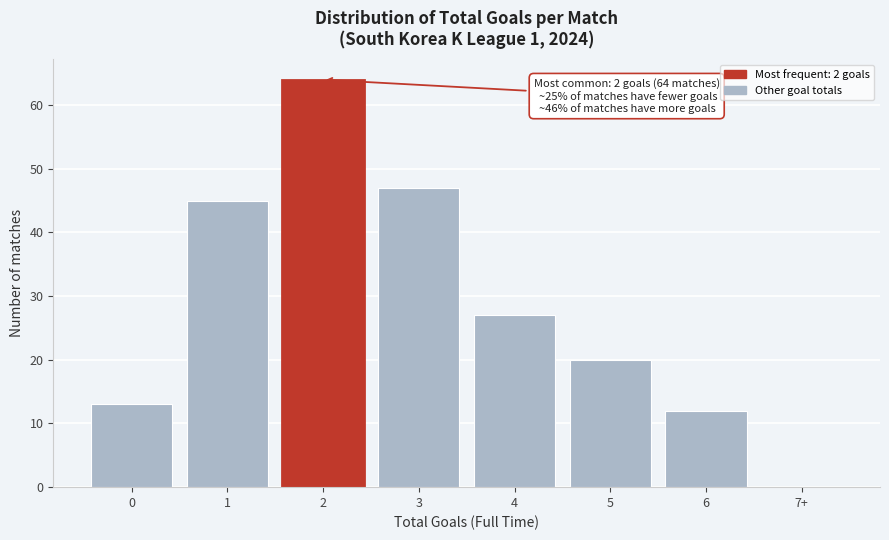

Reading left to right, extract all data points from this chart.

0=13	1=45	2=64	3=47	4=27	5=20	6=12	7+=0